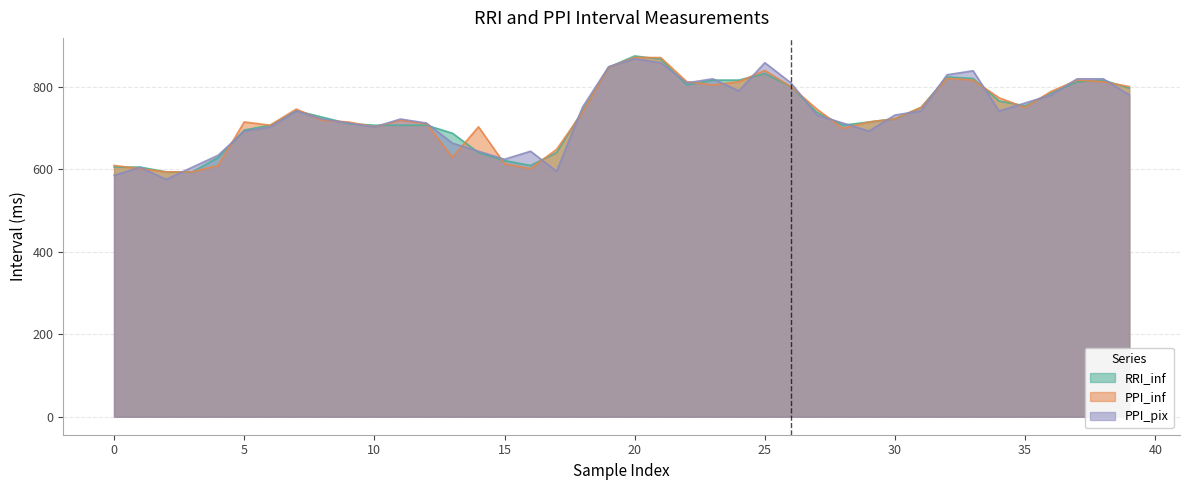

The RRI_inf series shows 816.4 at 23. True or false?

True